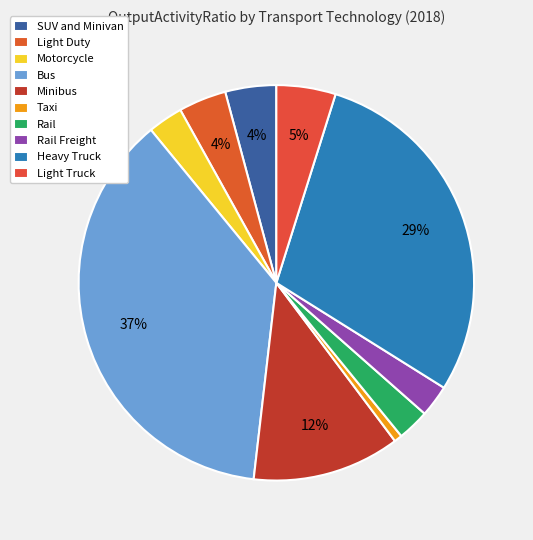

How many segments does this pie chart have?

10